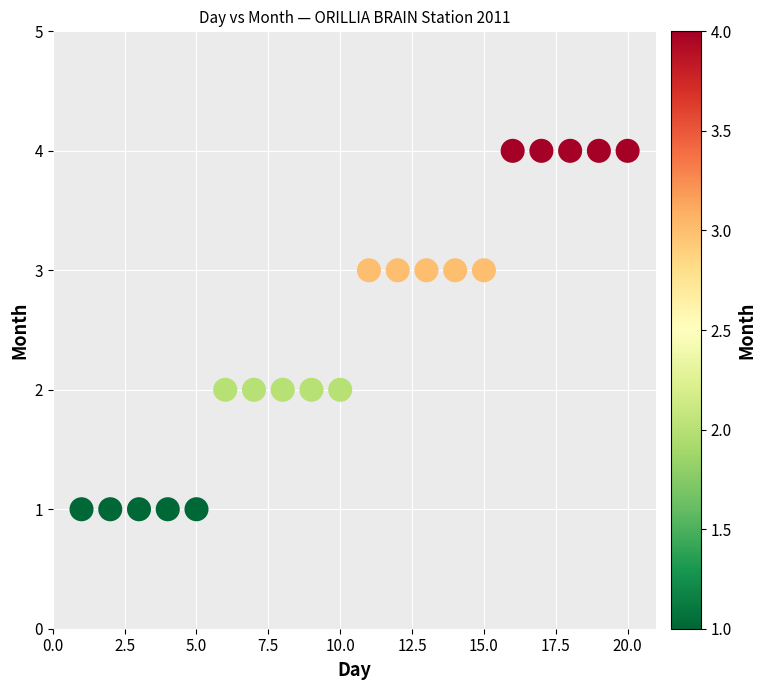

What is the range of X values (max minus min)?

19